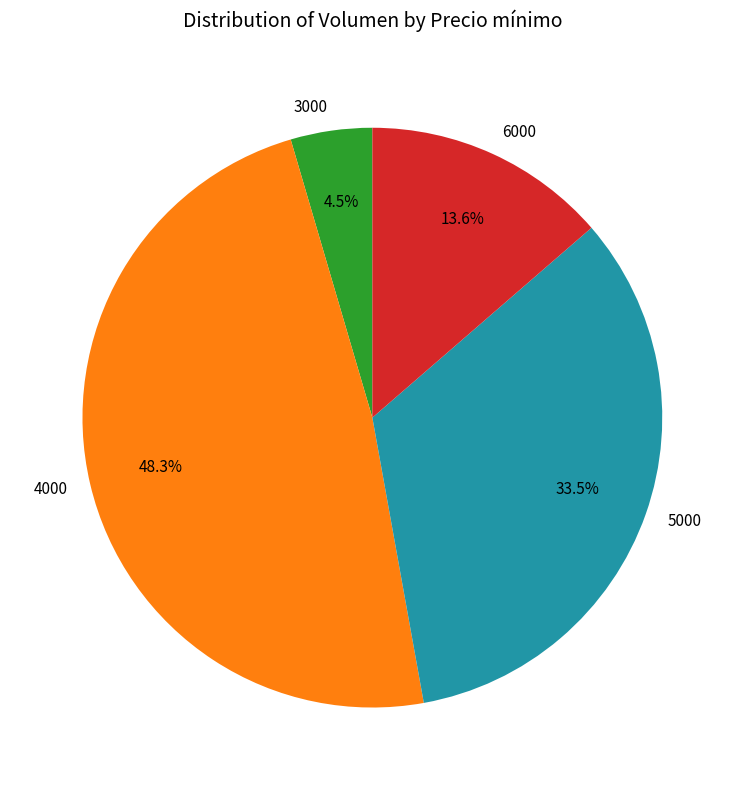

Is there a majority slice in this chart?

No